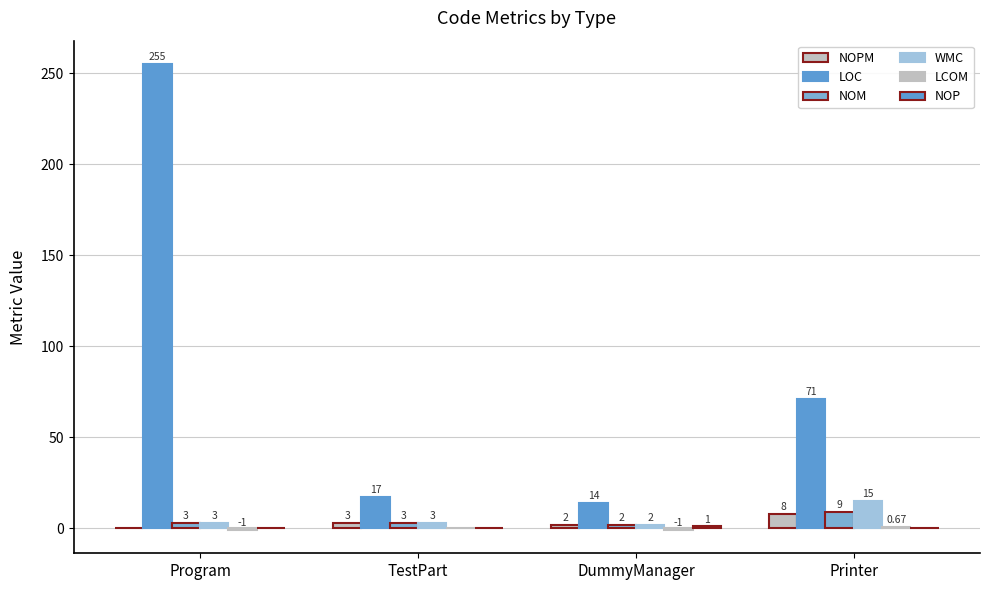

Are the bars grouped side by side (vs. stacked)?

Yes